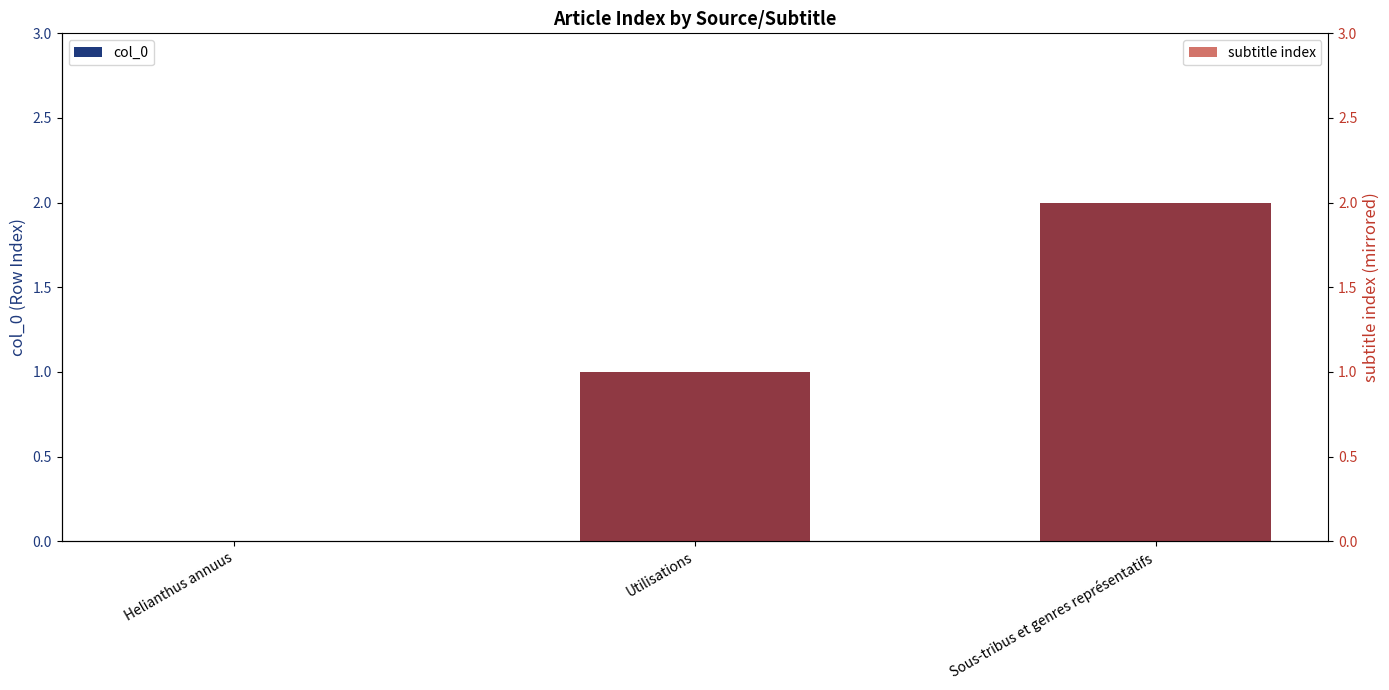

How many col_0 values are between 0 and 2?

3